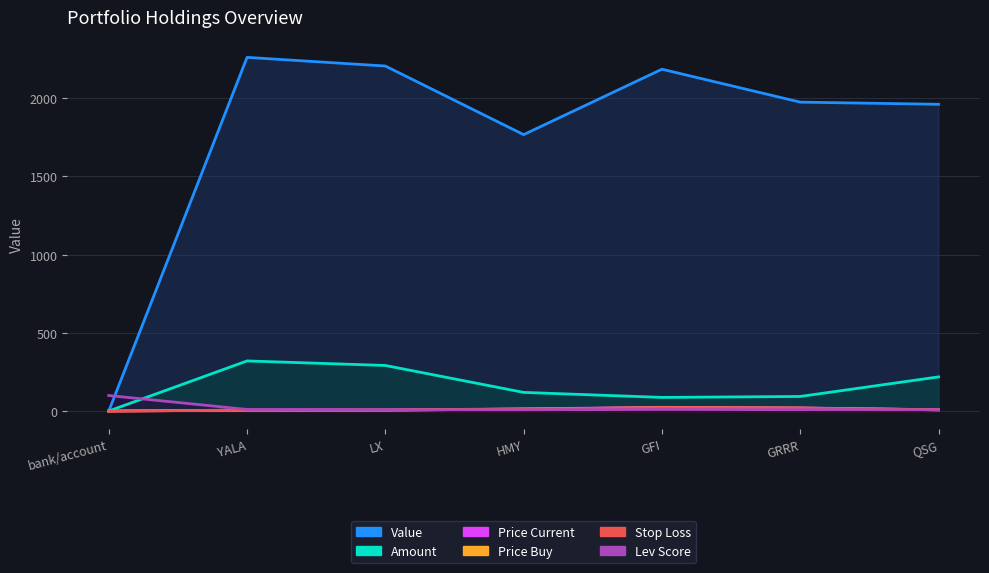

Rank the categories by lev_score value from highest to lowest.

bank/account, YALA, GFI, GRRR, LX, HMY, QSG